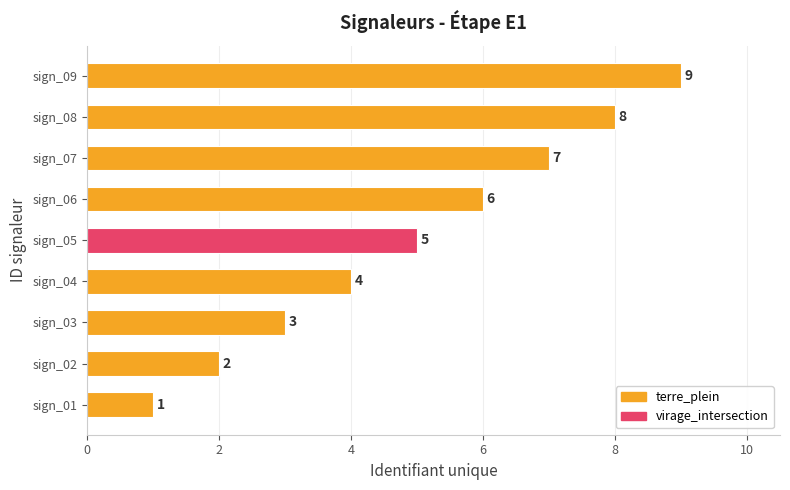

Between sign_01 and sign_03, which is larger?

sign_03